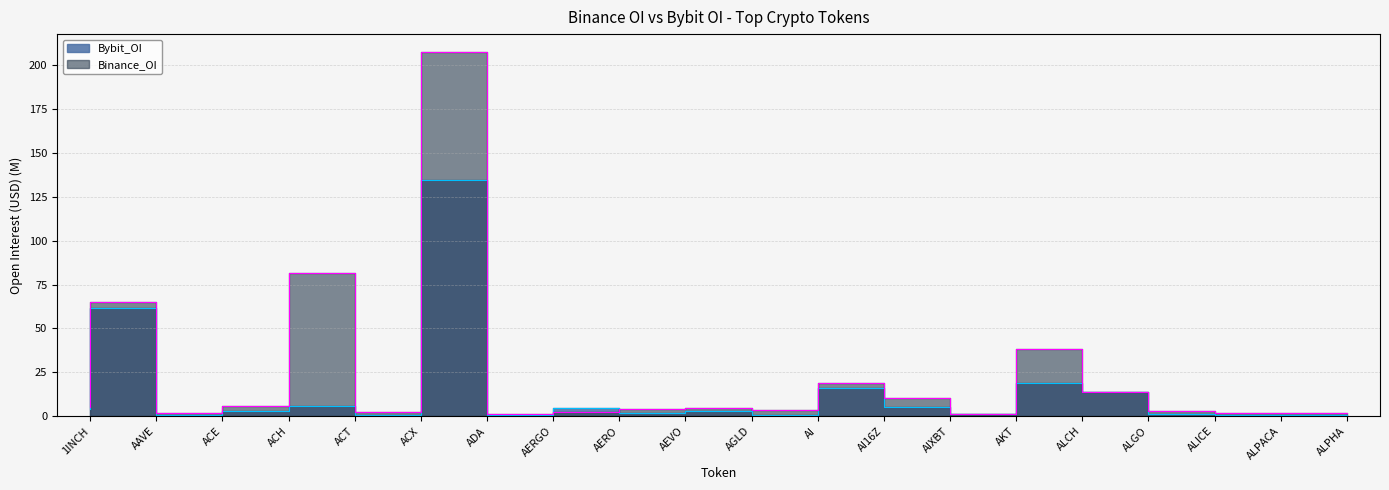

Which series has the largest range (max minus min)?

Binance_OI